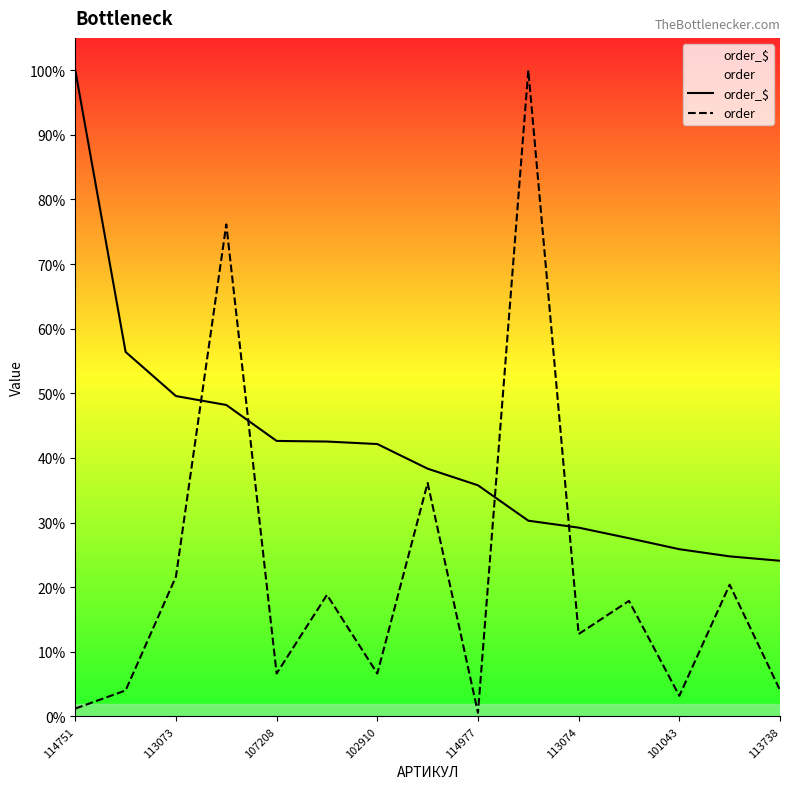

True or false: order_$ has more than 1 points higher than both neighbors.

False